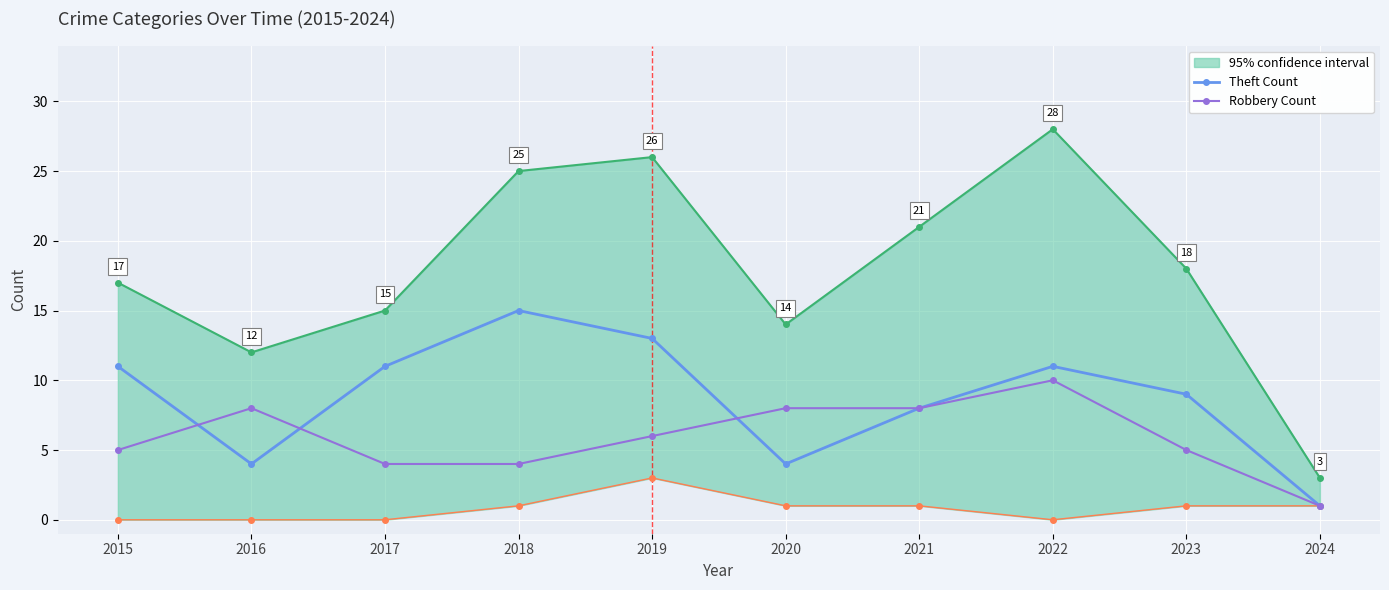

What is the value of the Theft Count point at the 4th from the left?

15